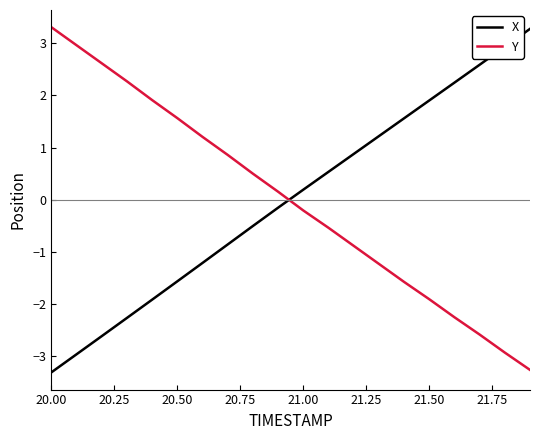

What is the maximum value shown in the chart?

3.3